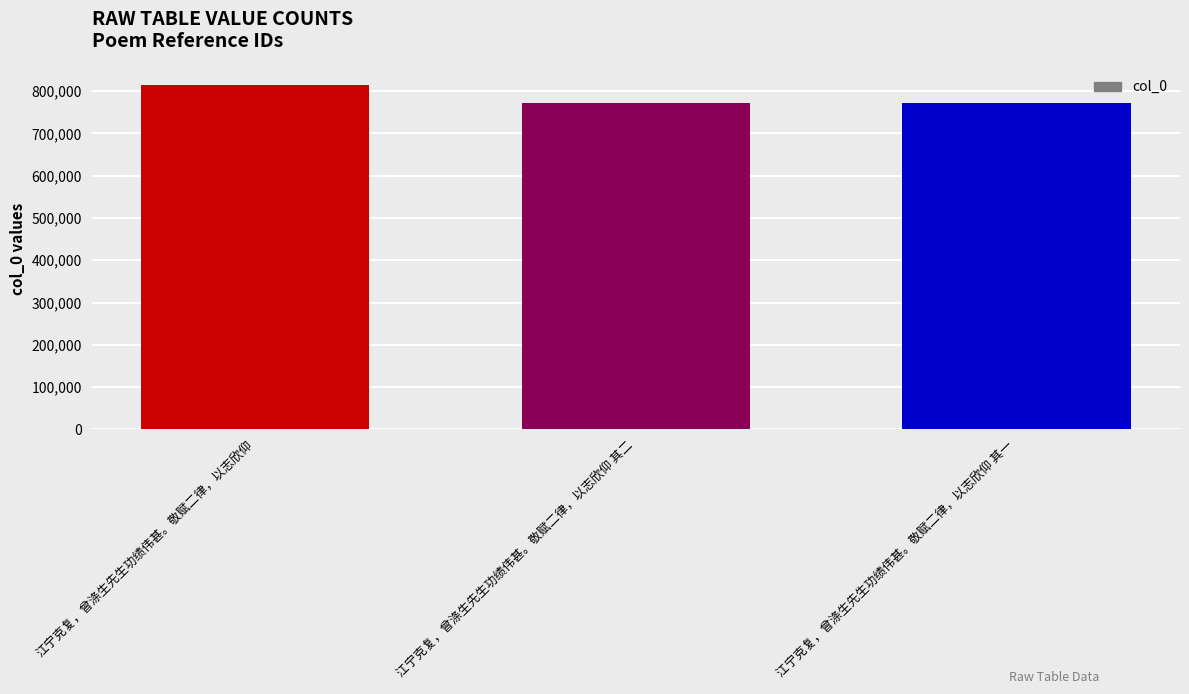

What is the maximum value shown in the chart?

814394